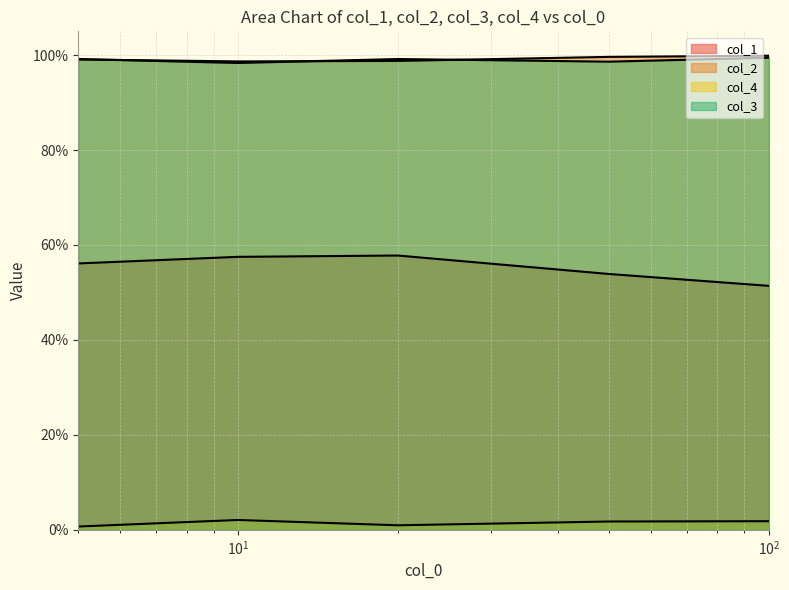

Is it true that col_2 equals 1.0 at $\mathdefault{10^{1}}$?

True